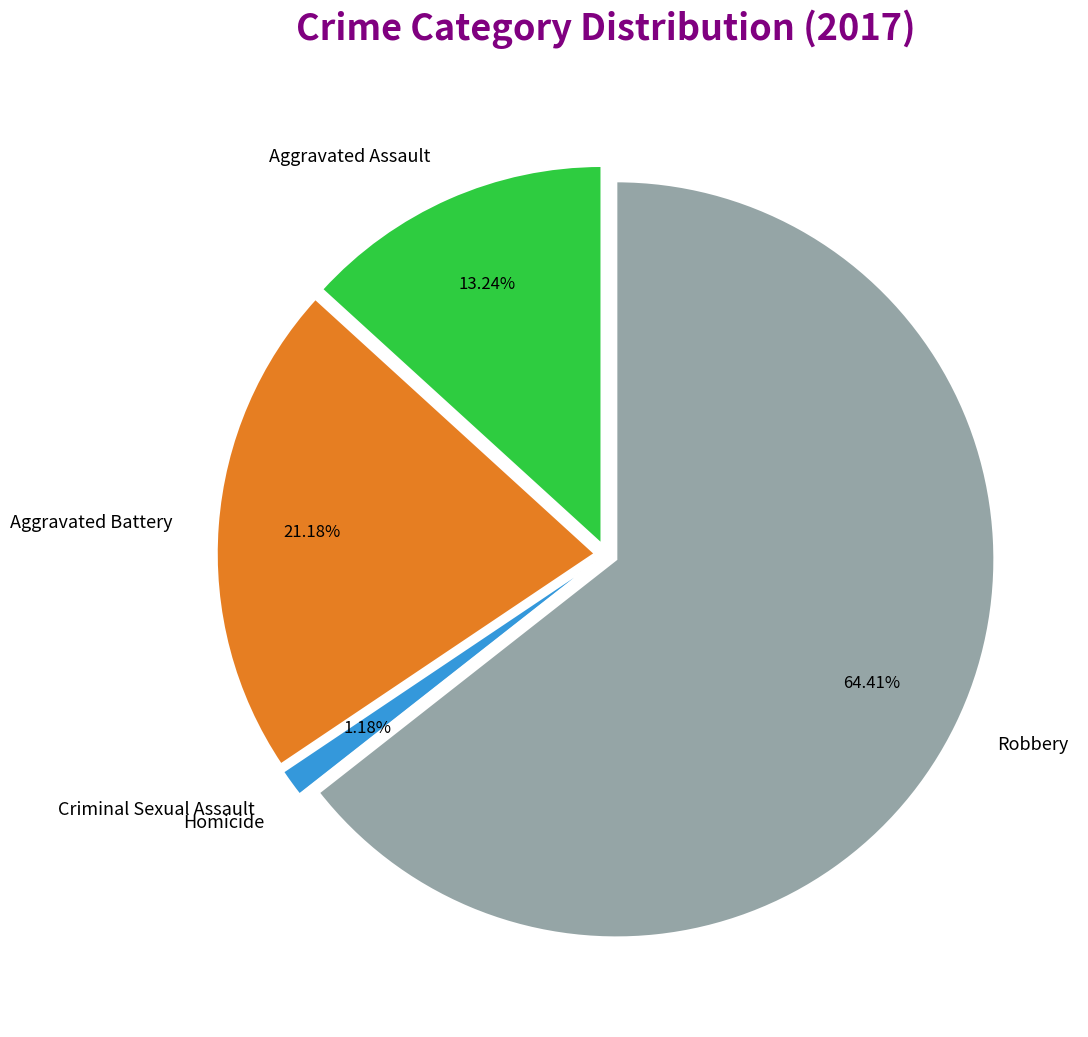

How many segments does this pie chart have?

5